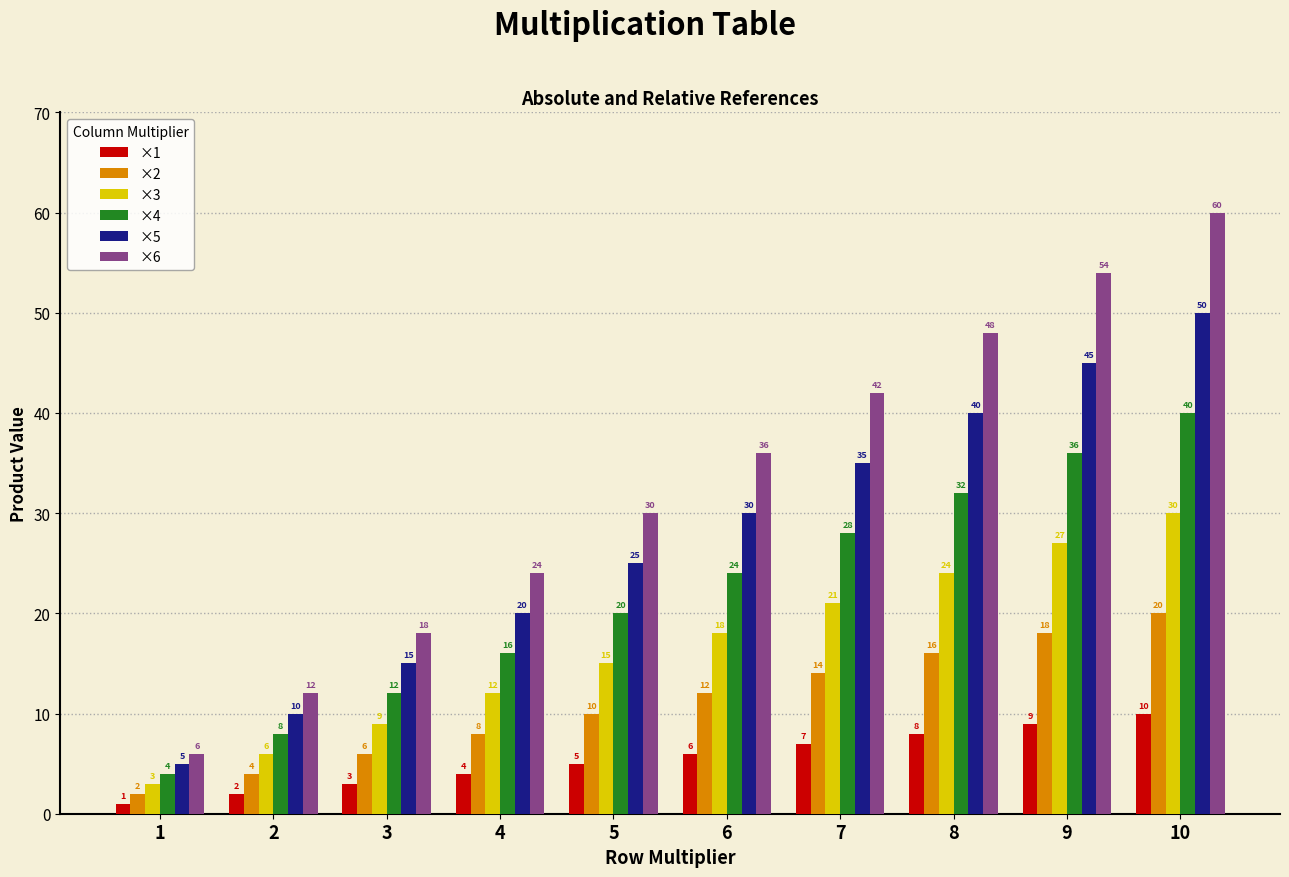

What is the approximate value of ×5 at 6, to the nearest 5?

30